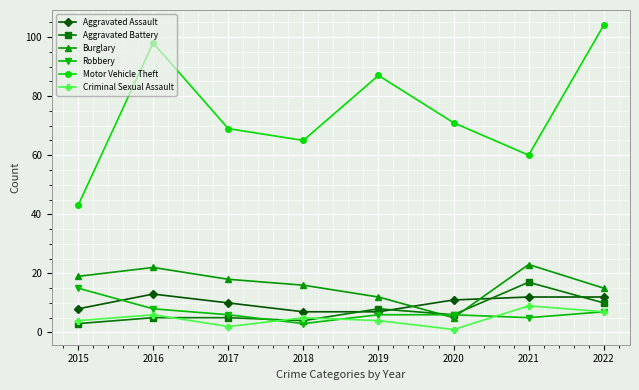

What is the minimum value for Criminal Sexual Assault?

1